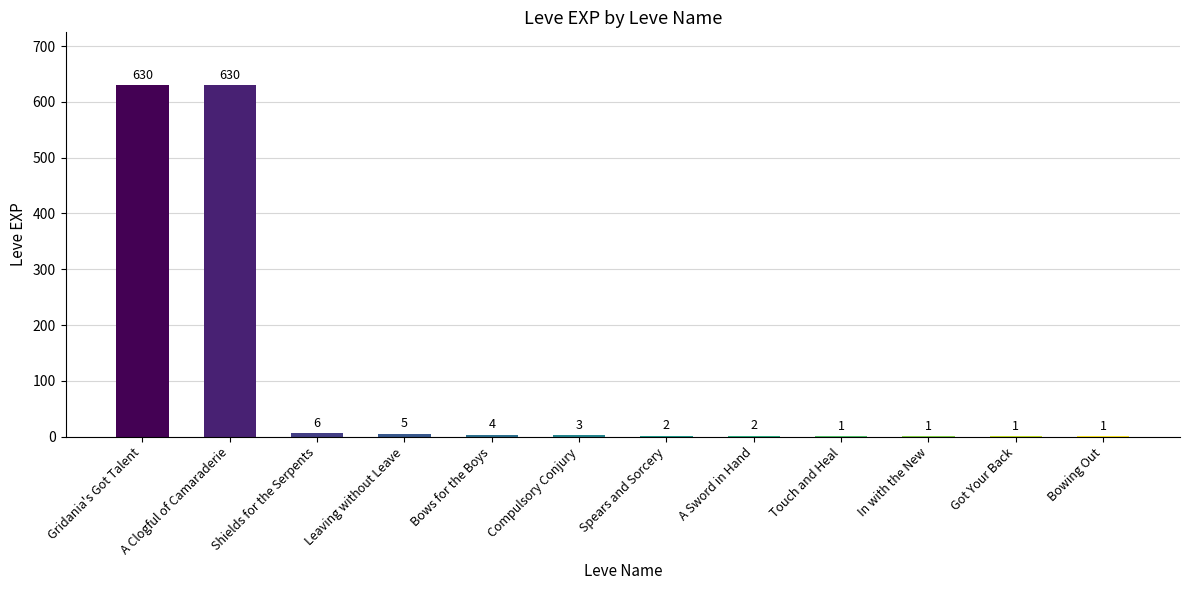

Reading left to right, list all the values displayed in this chart.

Gridania's Got Talent=630	A Clogful of Camaraderie=630	Shields for the Serpents=6	Leaving without Leave=5	Bows for the Boys=4	Compulsory Conjury=3	Spears and Sorcery=2	A Sword in Hand=2	Touch and Heal=1	In with the New=1	Got Your Back=1	Bowing Out=1